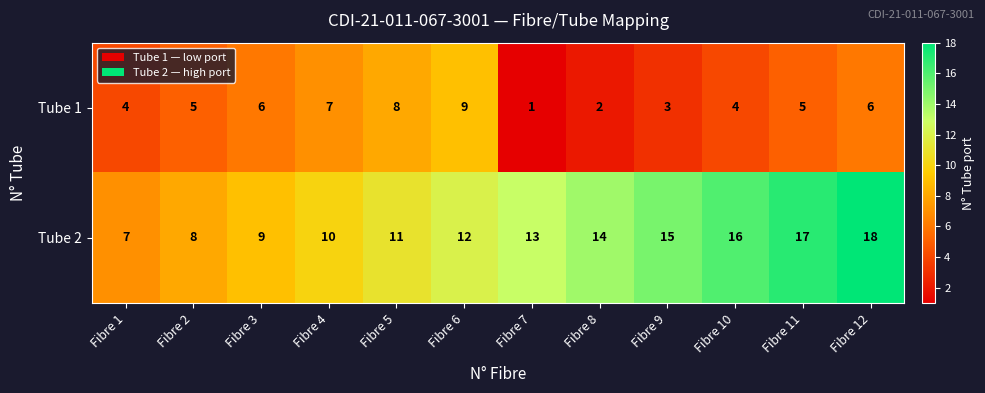

How many Tube 1 values are between 4 and 7?

7